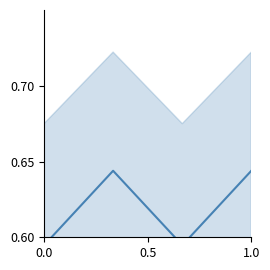

Count the values in the range 0 to 1.

4